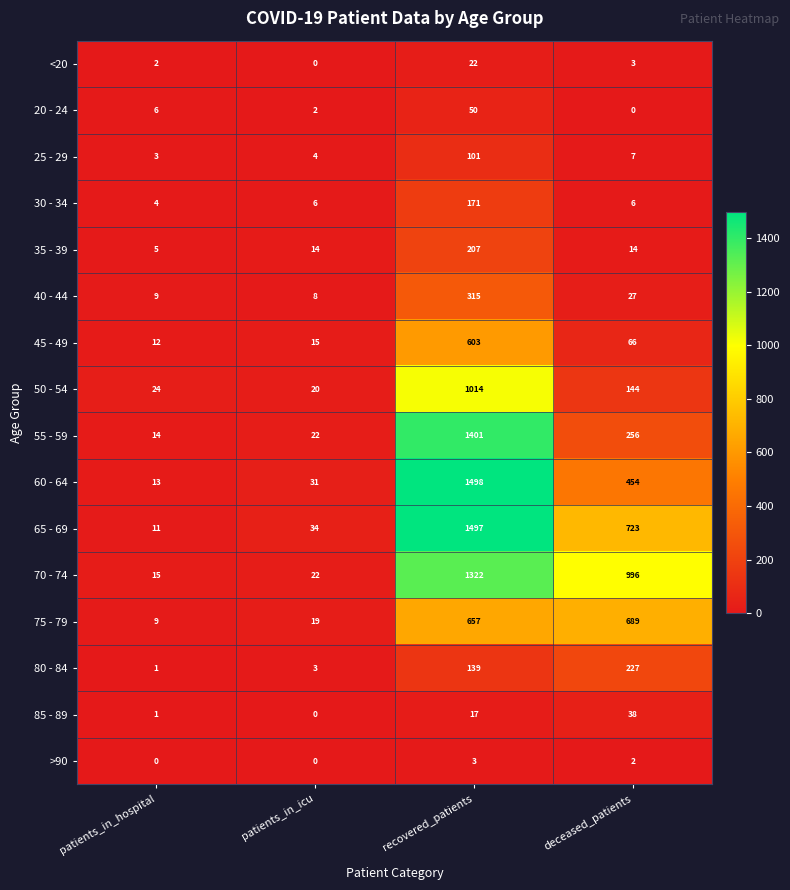

How many distinct data groups are displayed?

16